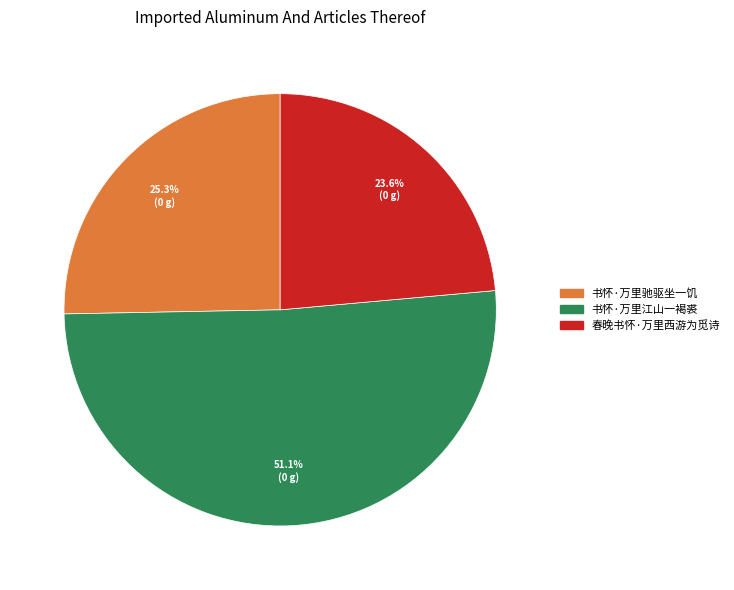

Which slice is the largest?

书怀·万里江山一褐裘